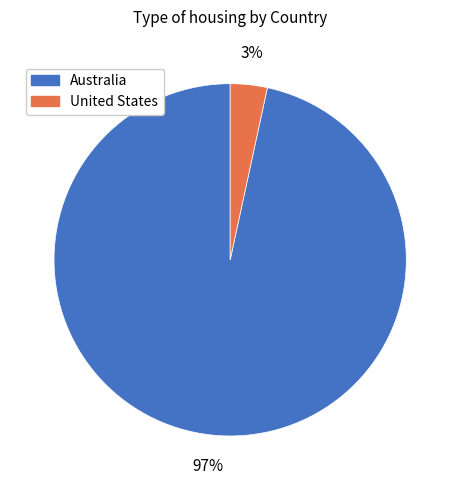

Rank the categories by value from lowest to highest.

United States, Australia